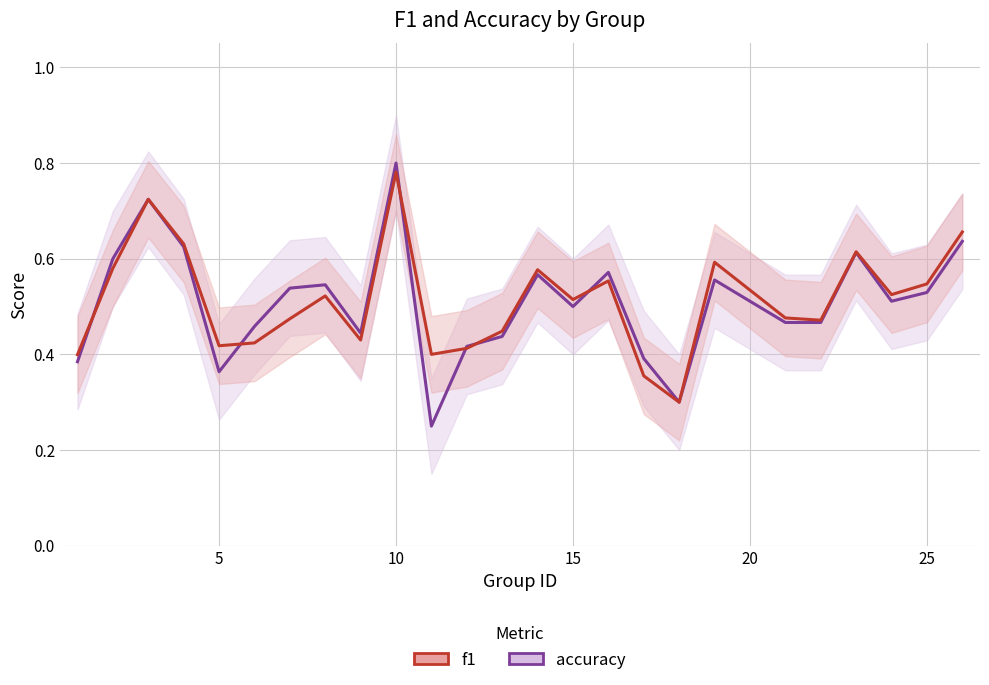

Count the accuracy values in the range 0 to 1.

25